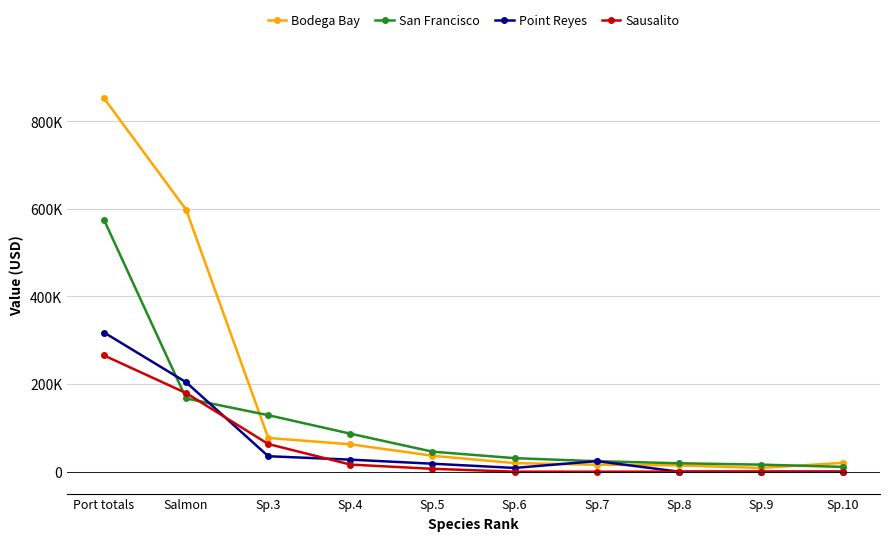

Reading right to left, what are all the values shown in this chart?

Bodega Bay: 20225	8563	14436	15771	19597	36394	62509	76986	597989	852470
San Francisco: 10963	16079	19216	23908	30883	45675	86765	128997	167243	574783
Point Reyes: 0	0	0	24122	8554	18195	27498	35287	204095	317751
Sausalito: 0	0	0	0	0	6553	16228	63119	179418	265318